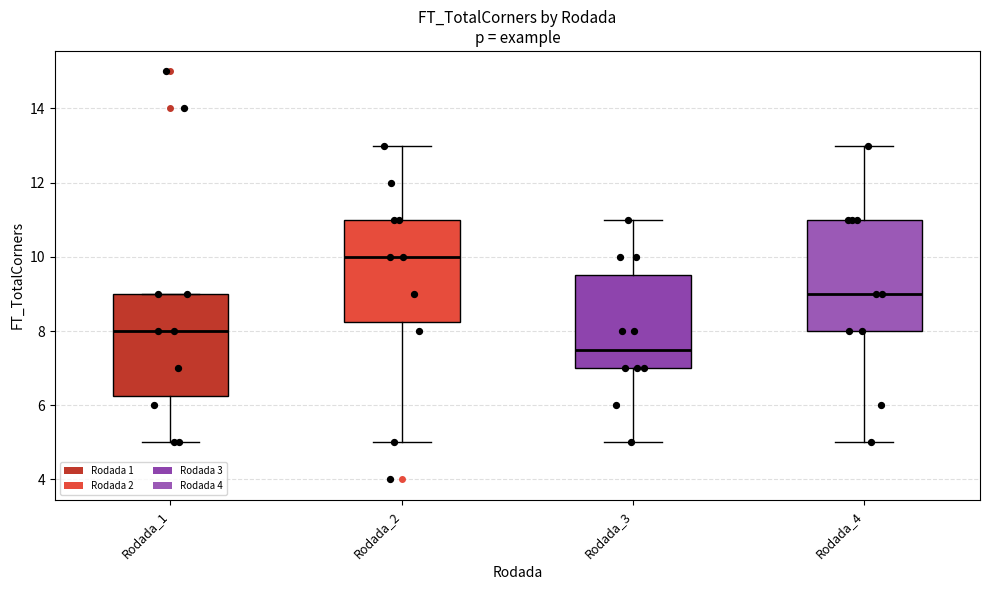

Comparing the boxes themselves (not the whiskers), which one is the tallest?

Rodada_4